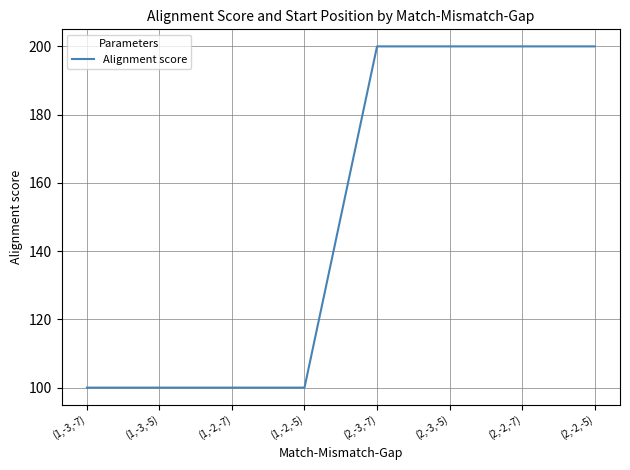

What is the greatest value displayed?

200